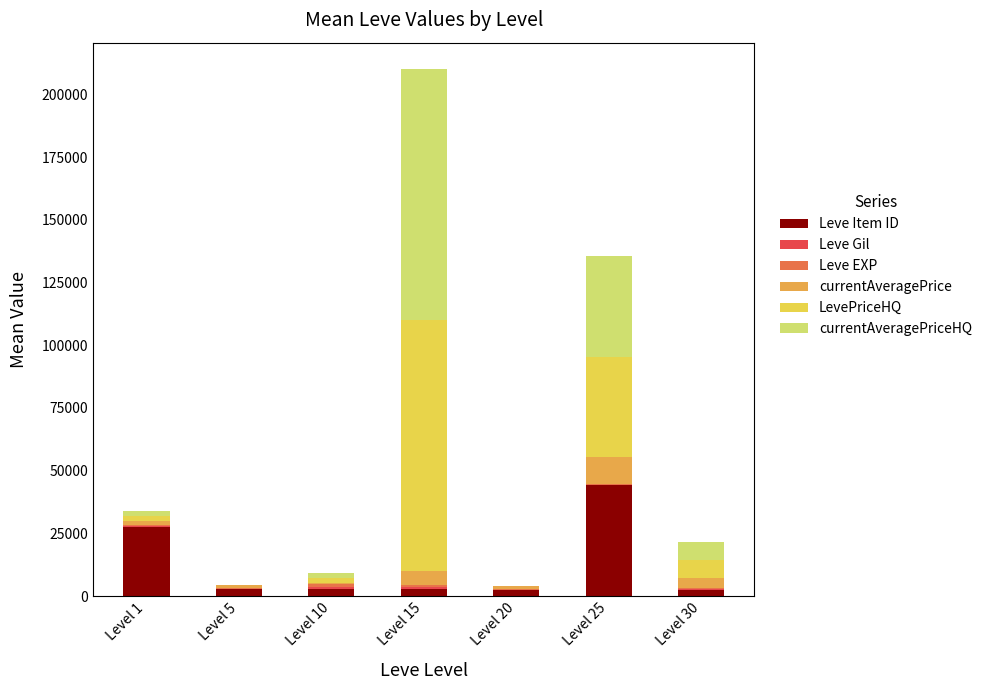

At which category is the sum across all series the highest?

Level 15